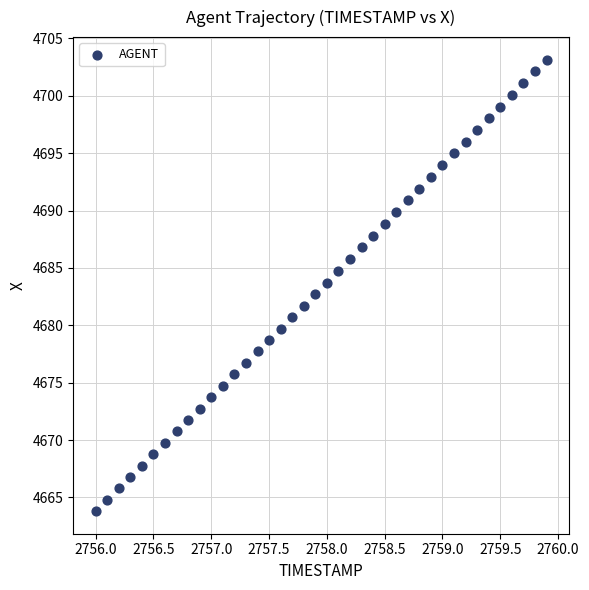

What is the range of Y values (max minus min)?

39.3